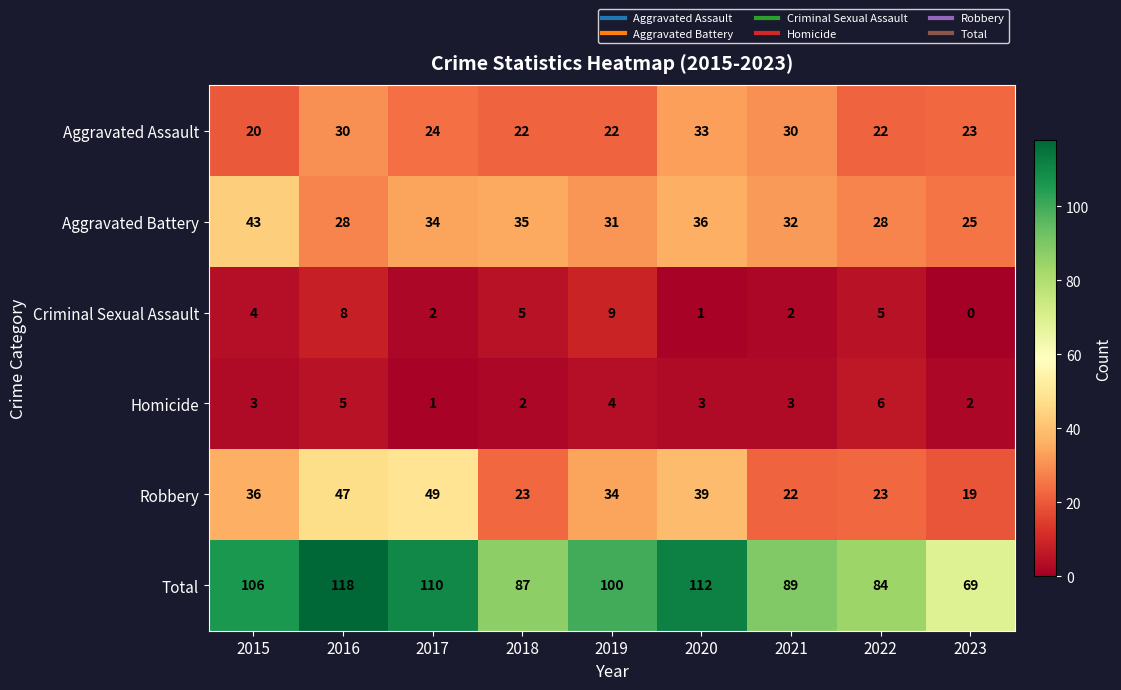

Rank the series at 2017 from lowest to highest value.

Homicide, Criminal Sexual Assault, Aggravated Assault, Aggravated Battery, Robbery, Total